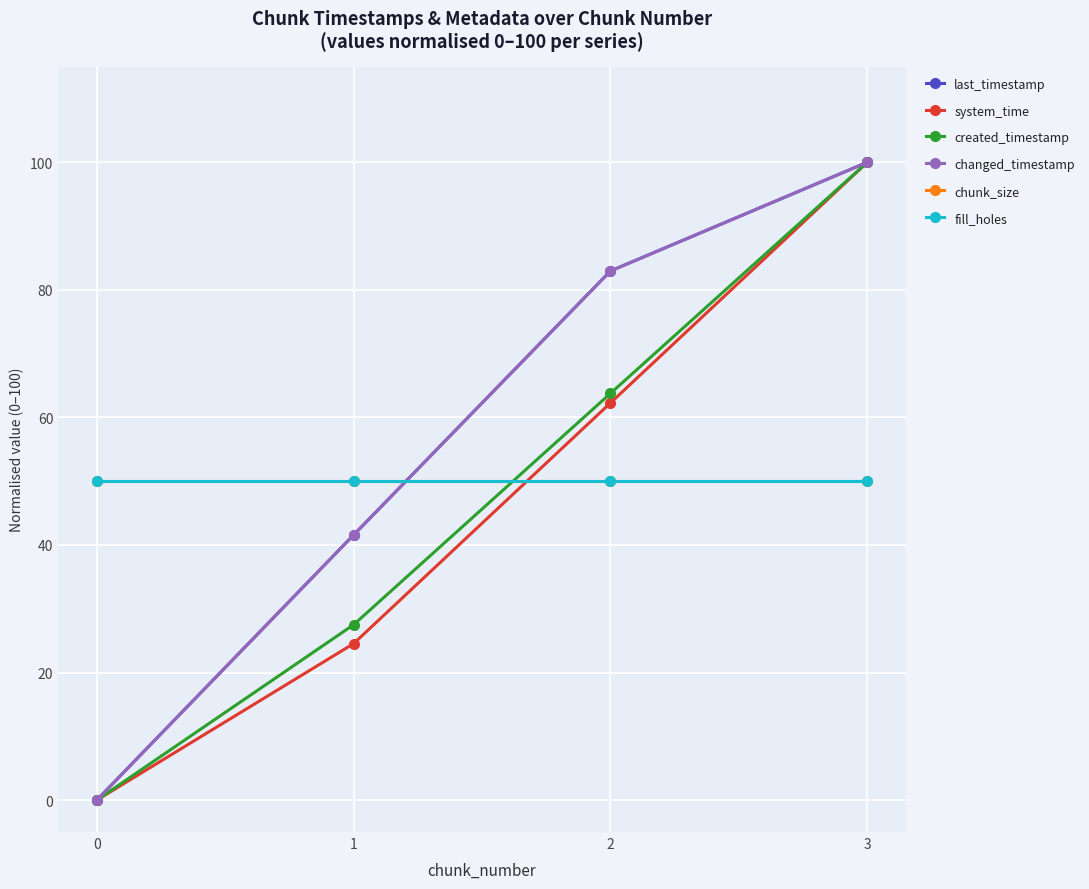

Which series has the widest spread of values?

last_timestamp